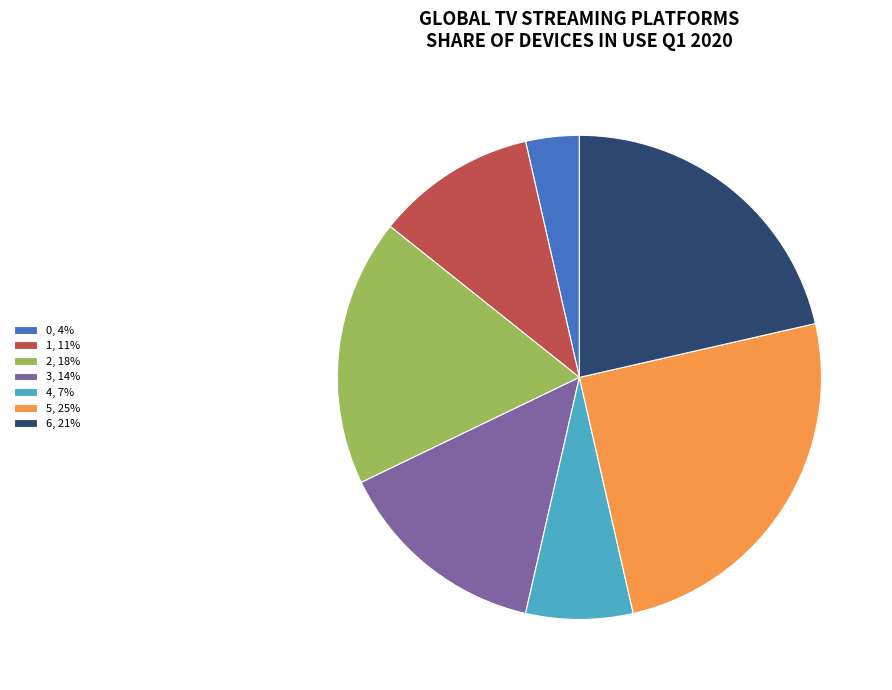

Which has a higher value, 5, 25% or 3, 14%?

5, 25%